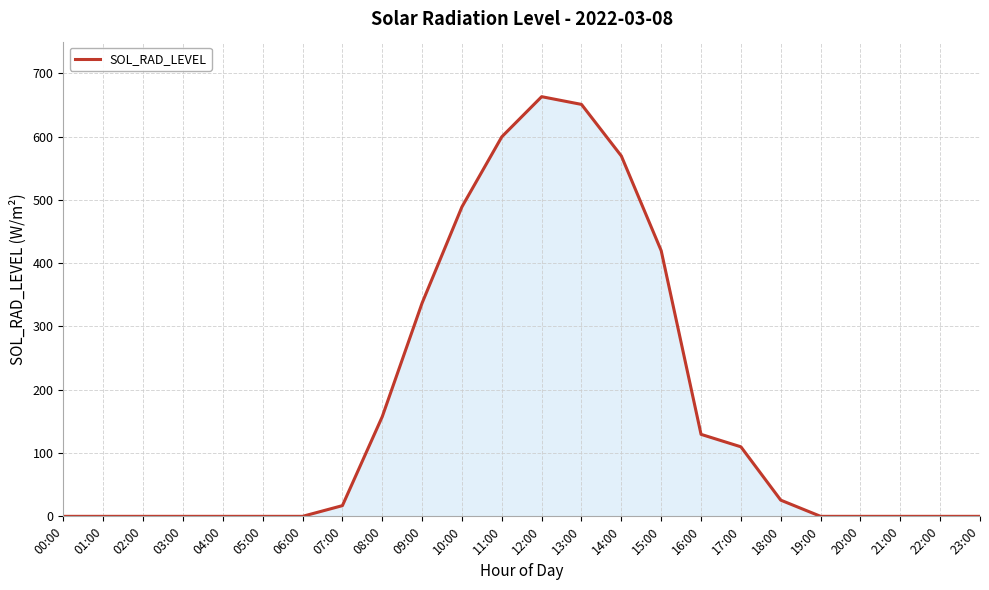

How many values are below 16?

12